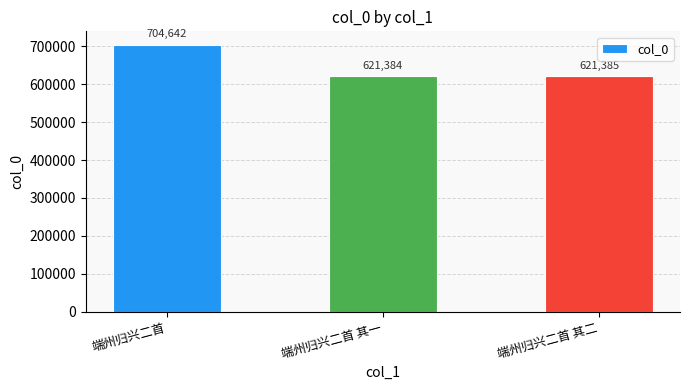

Approximately how many times larger is the value at 端州归兴二首 其一 compared to 端州归兴二首?

0.9